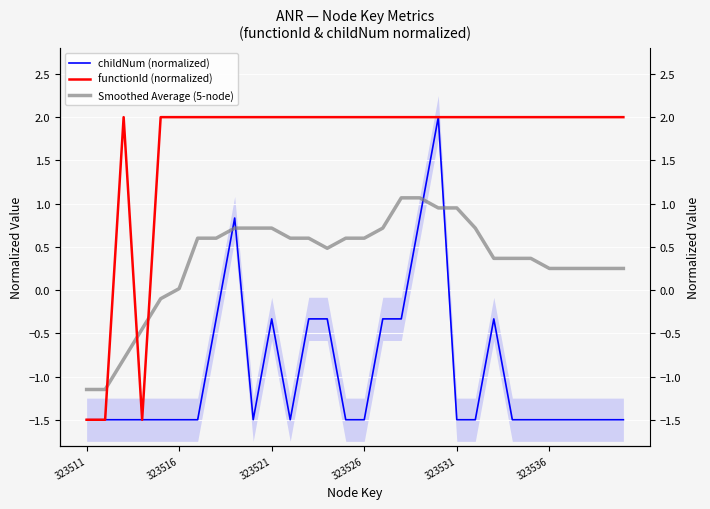

What is the difference between the maximum and minimum values in the functionId (normalized) series?

3.5